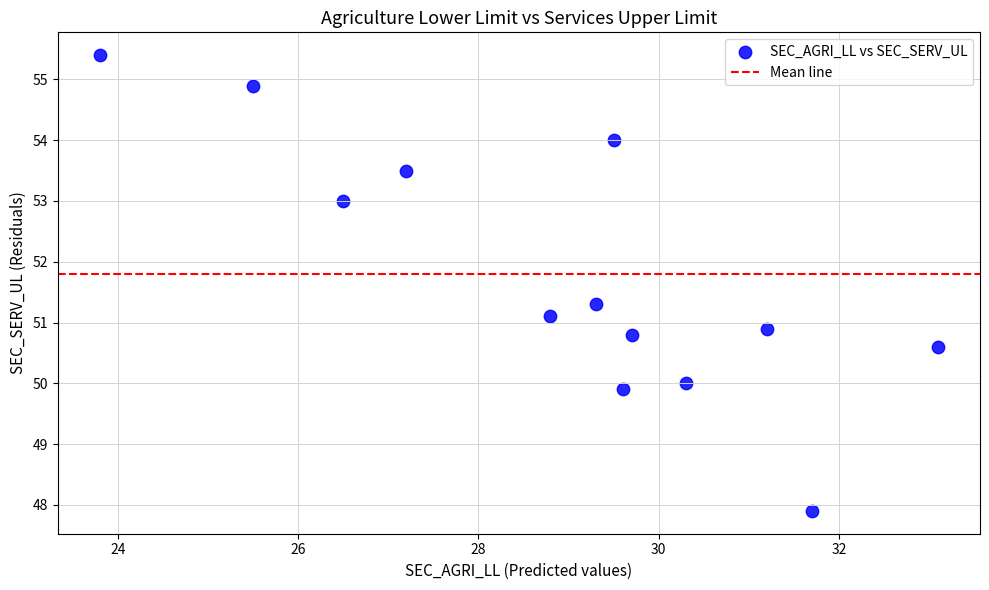

What is the range of Y values (max minus min)?

7.5